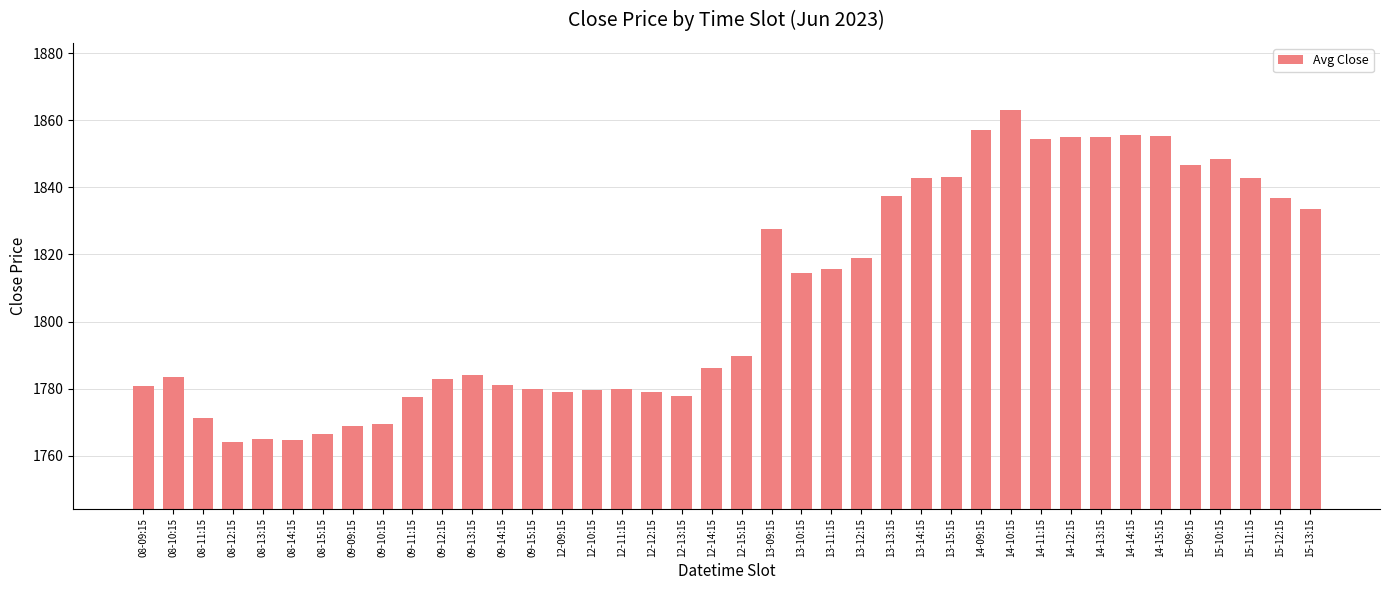

What is the average value?

1807.9